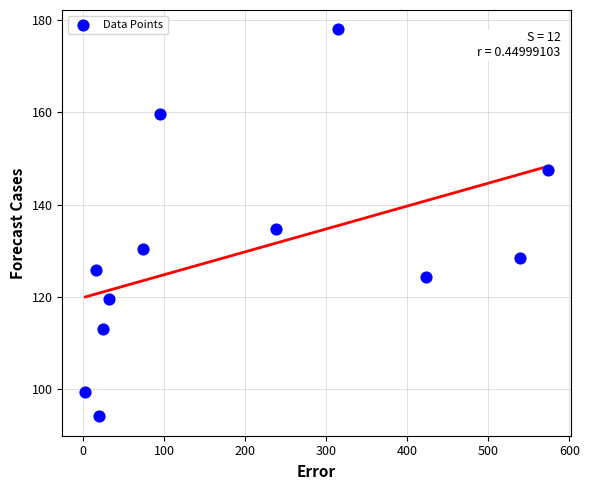

What is the average Y value?

129.6